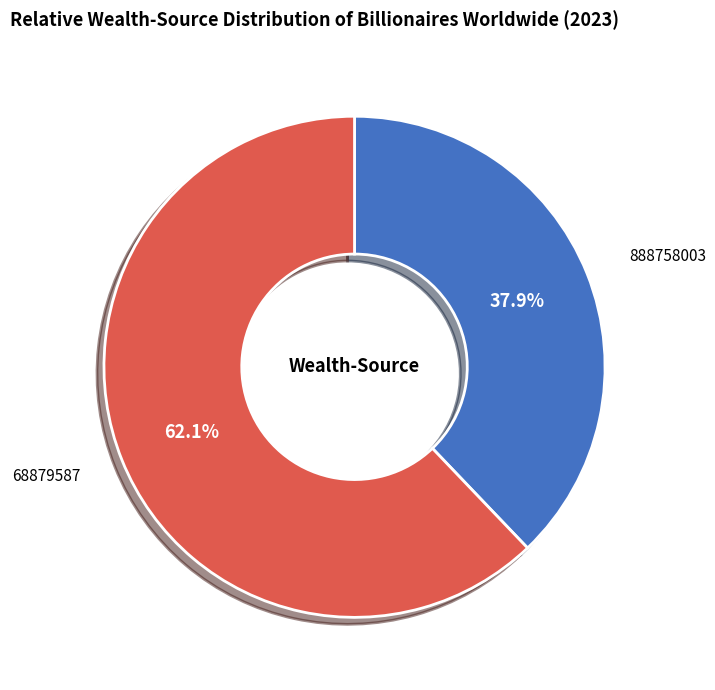

Which category has the biggest portion of the pie?

68879587